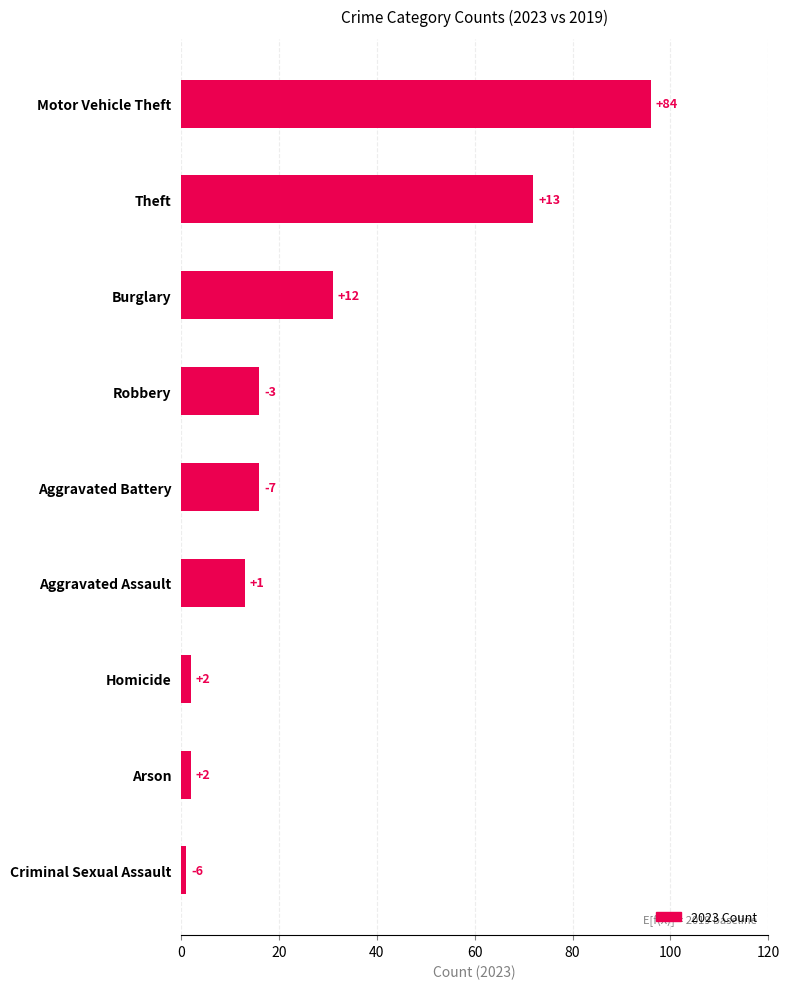

What is the difference between the maximum and minimum values?

95